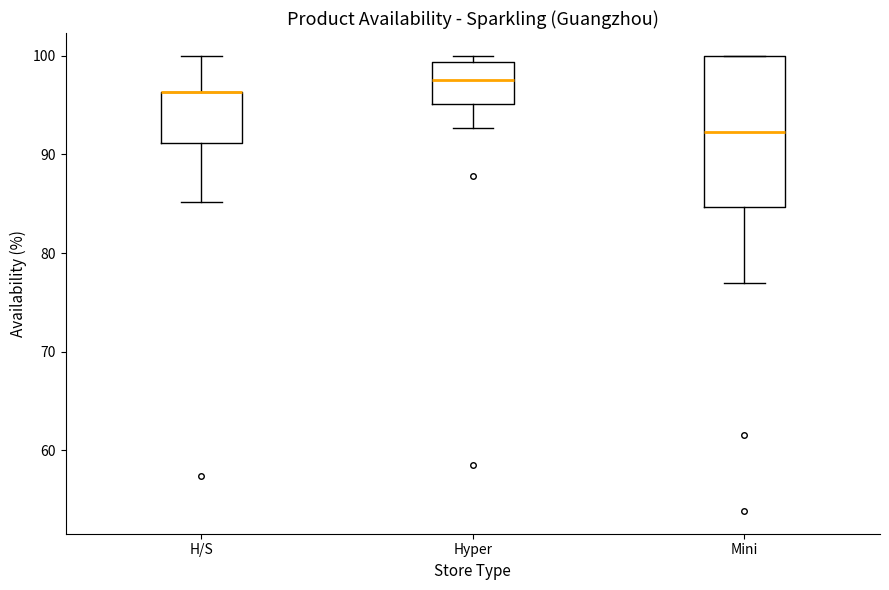

Where is the upper edge of the box for Hyper on the y-axis? The values are not printed on the chart, so give them approximately, as read against the axis.

99